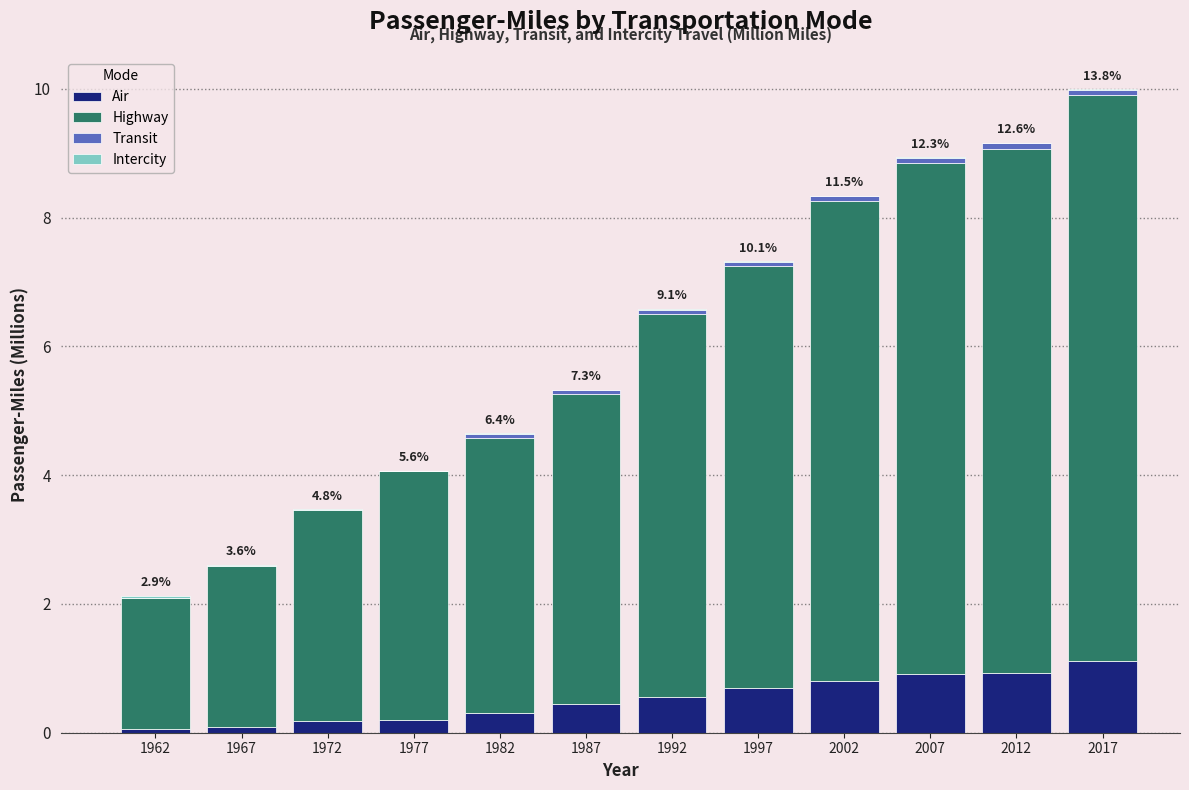

What is the highest value of the Air series?

1.1